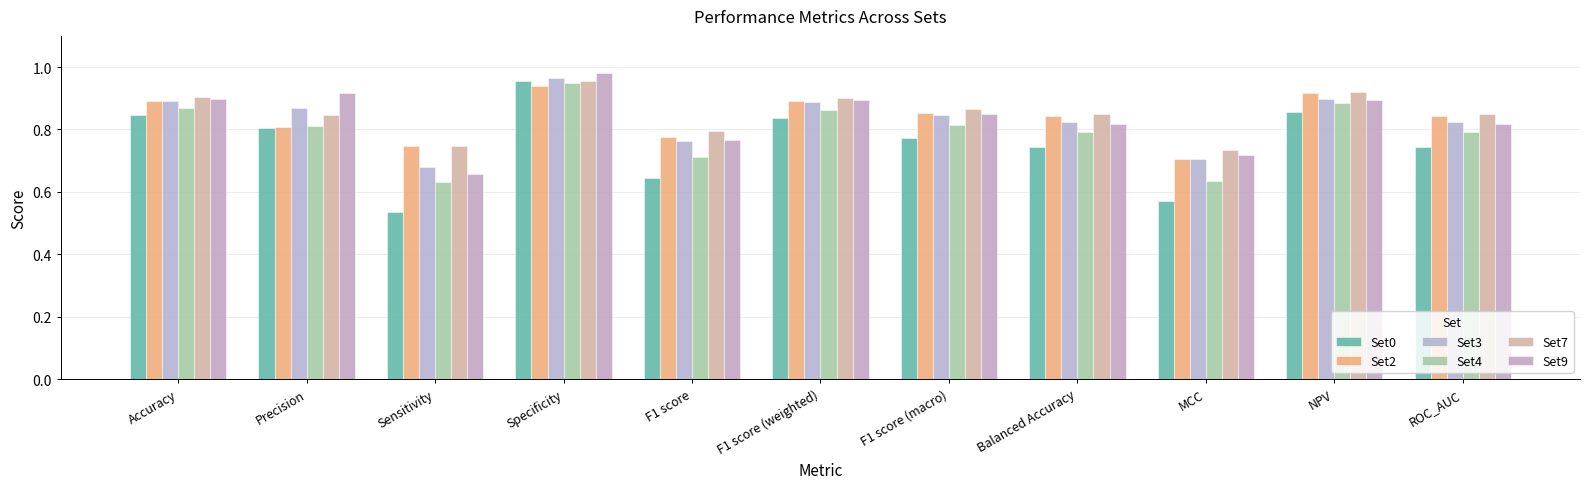

Which series changed the most between Precision and F1 score (macro)?

Set9